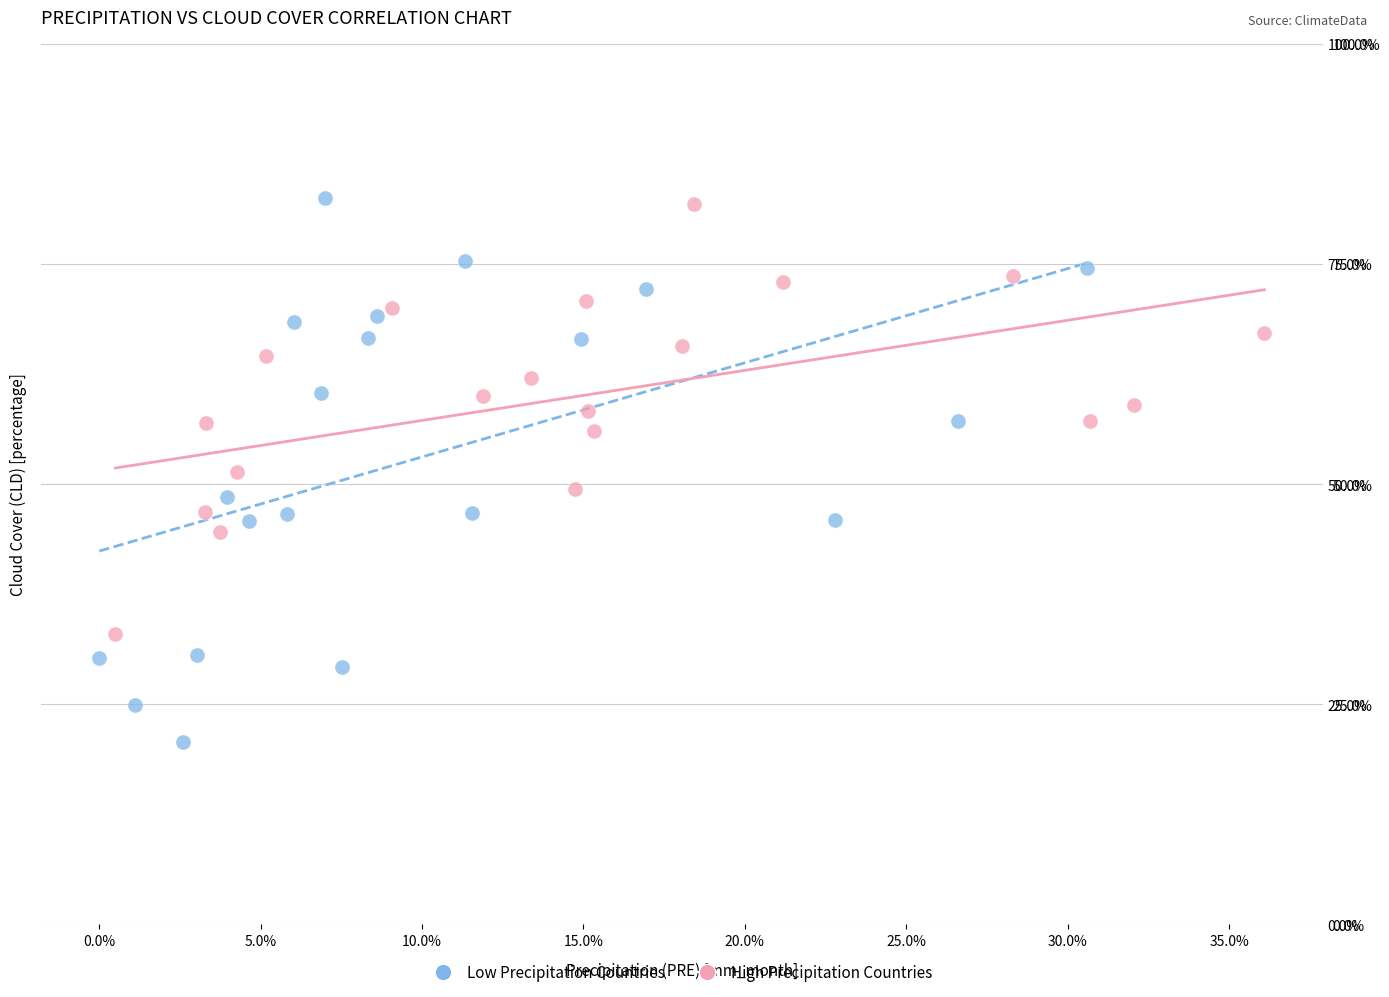

What are all the series names shown in the legend?

Low Precipitation Countries, High Precipitation Countries